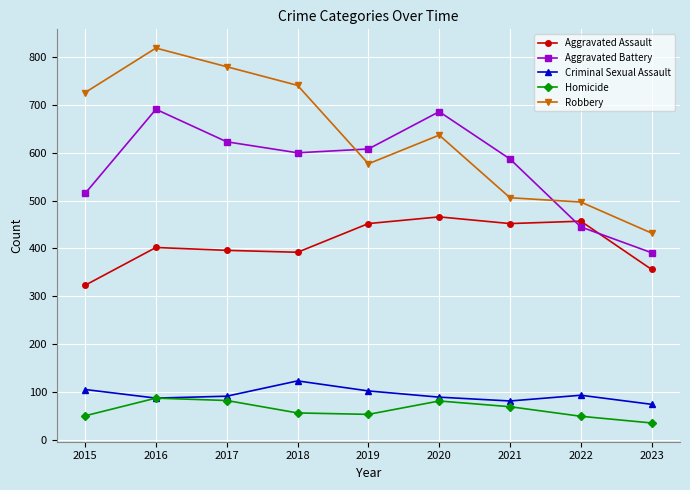

True or false: Aggravated Battery has more than 2 points higher than both neighbors.

False